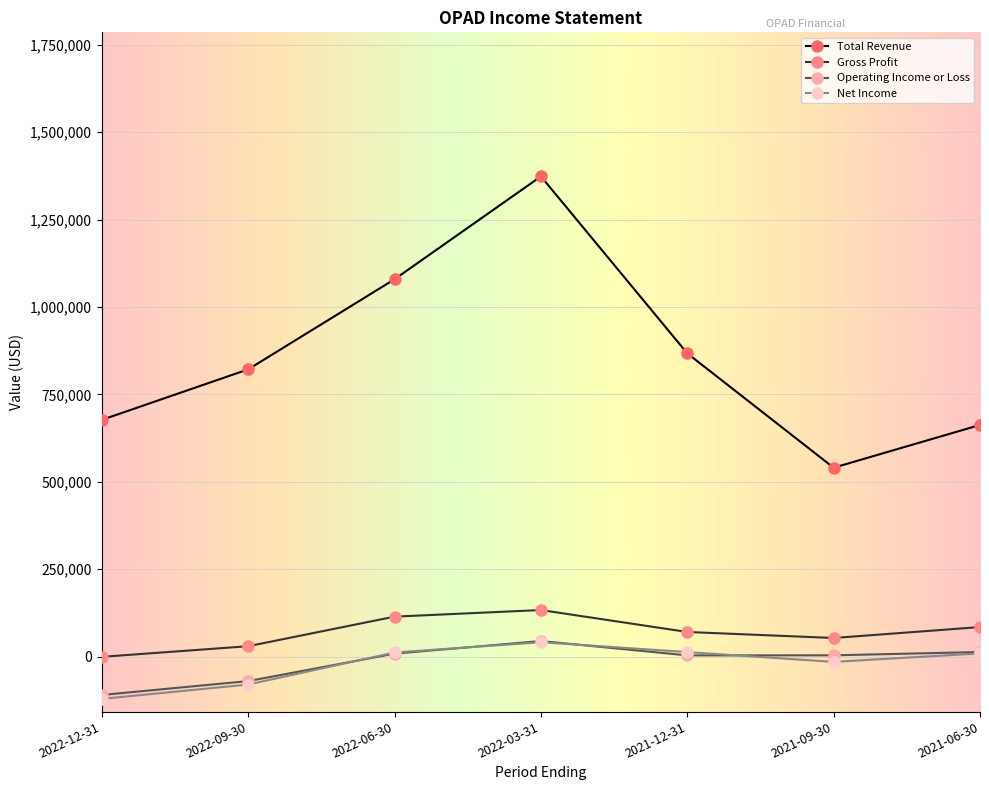

Is it true that Total Revenue equals 662600 at 2021-06-30?

True